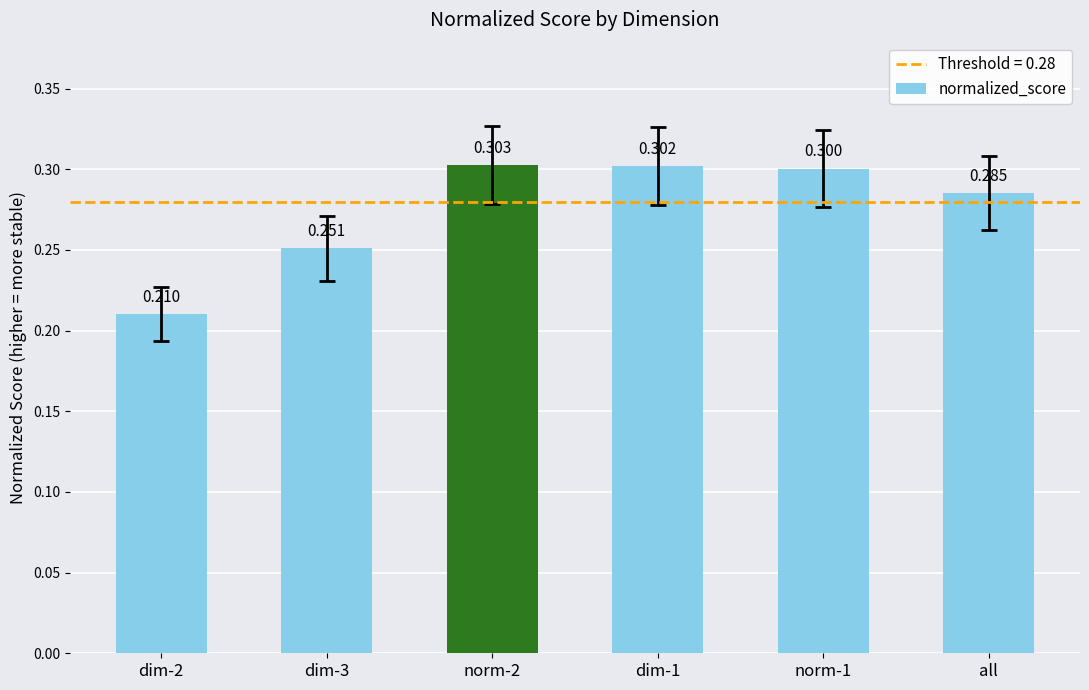

Rank the categories by value from highest to lowest.

norm-2, dim-1, norm-1, all, dim-3, dim-2